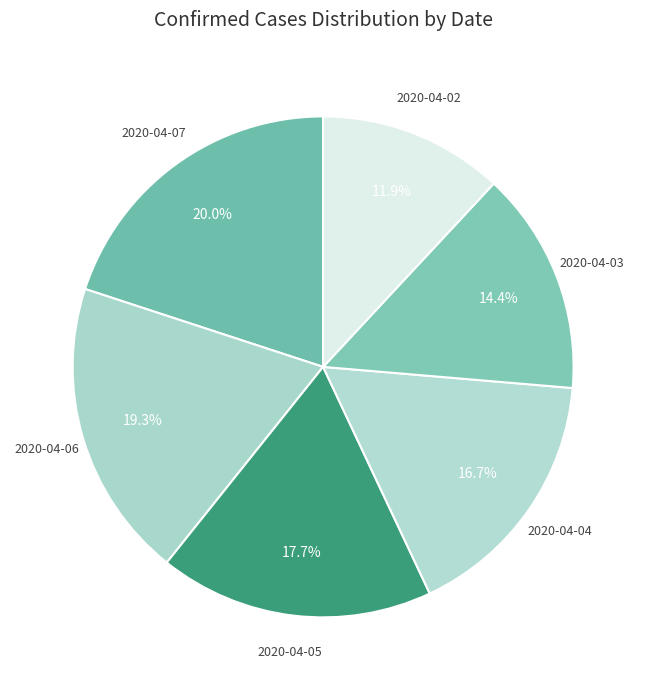

What percentage do 2020-04-06 and 2020-04-04 together represent?

36.0%